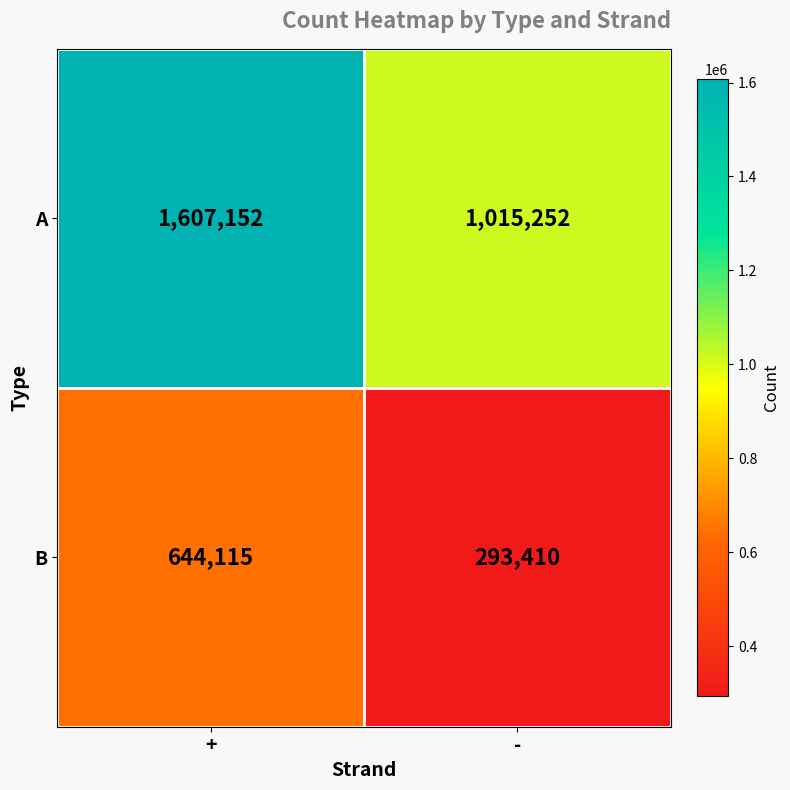

The A series shows 1607152 at +. True or false?

True